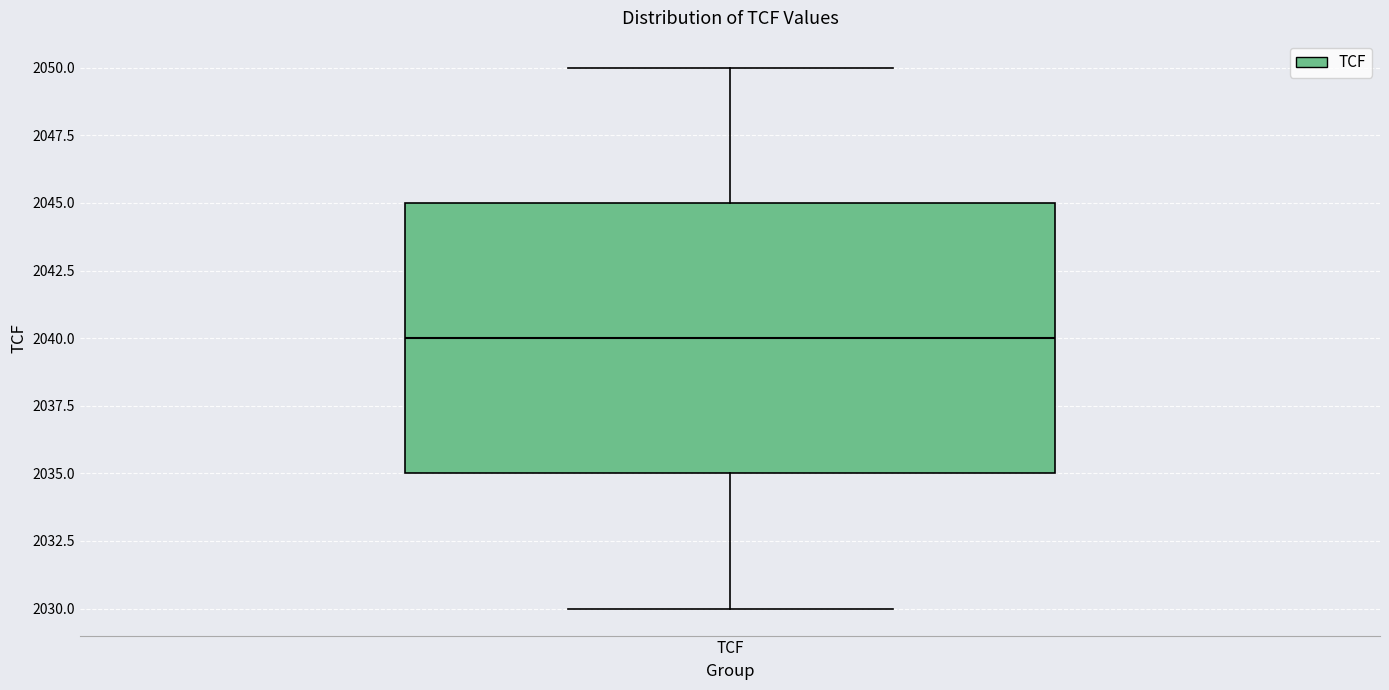

Read this box plot against the y-axis: the position of the median line, the range covered by the box, and the ends of both whiskers. The values are not printed on the chart, so give them approximately, as read against the axis.

median 2040, box 2035 to 2045, whiskers 2030 to 2050